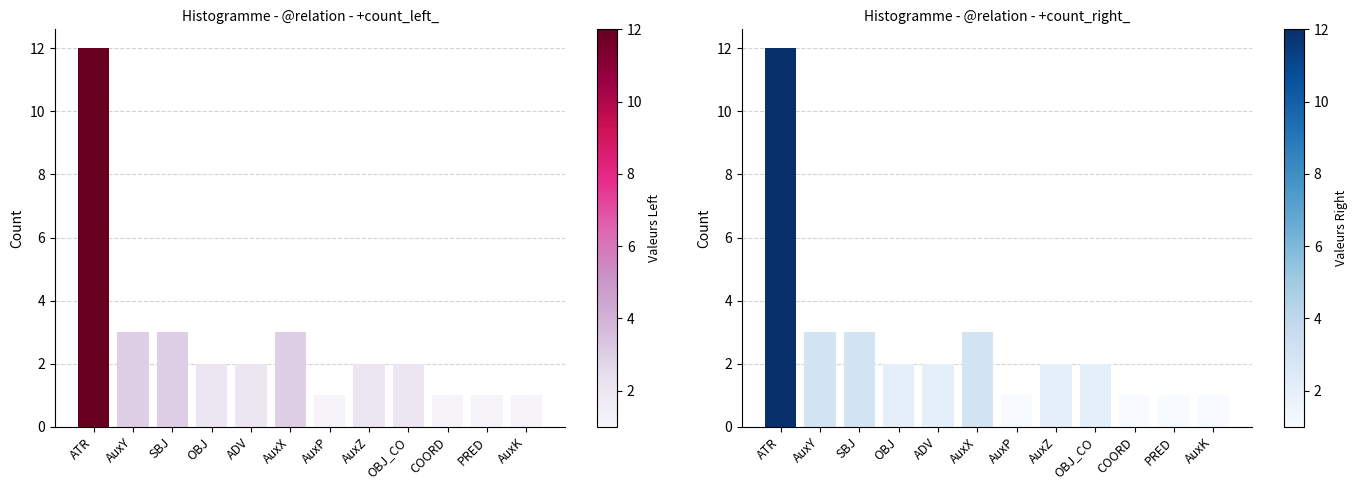

What is the maximum value shown in the chart?

12